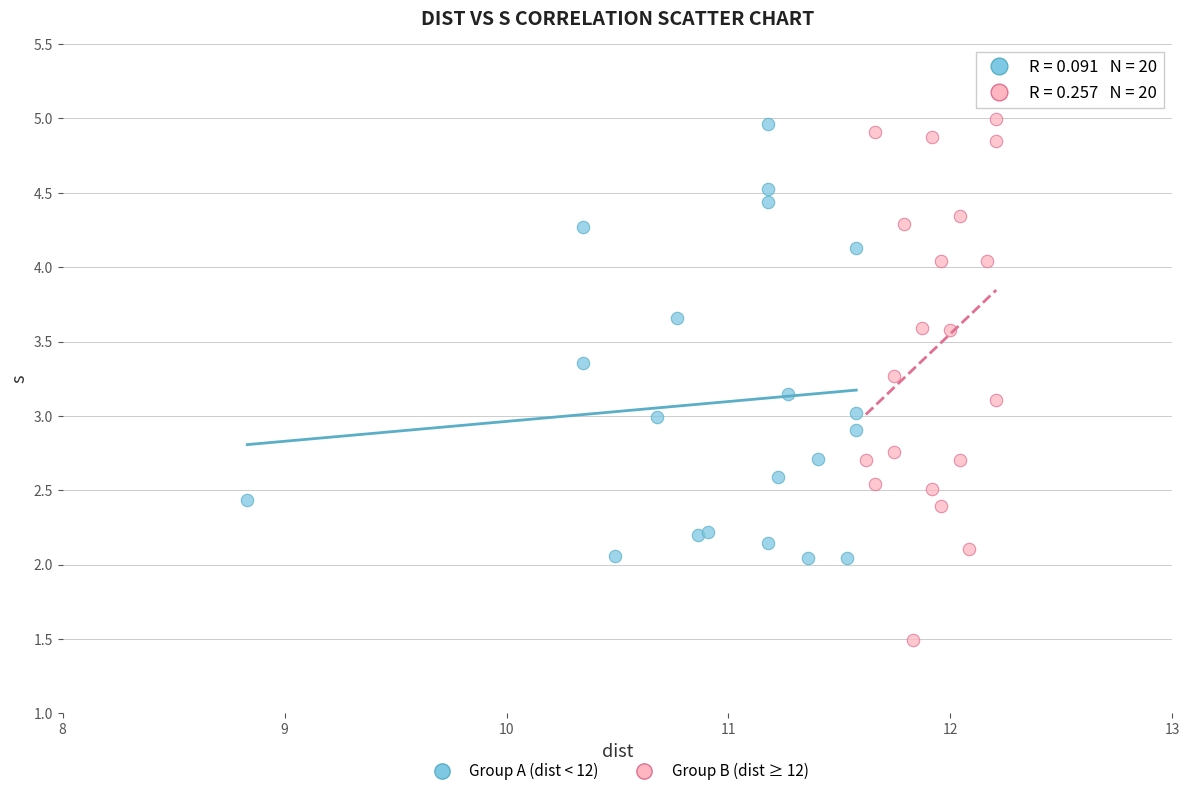

Which series has the largest Y range (max minus min)?

Group B (dist ≥ 12)